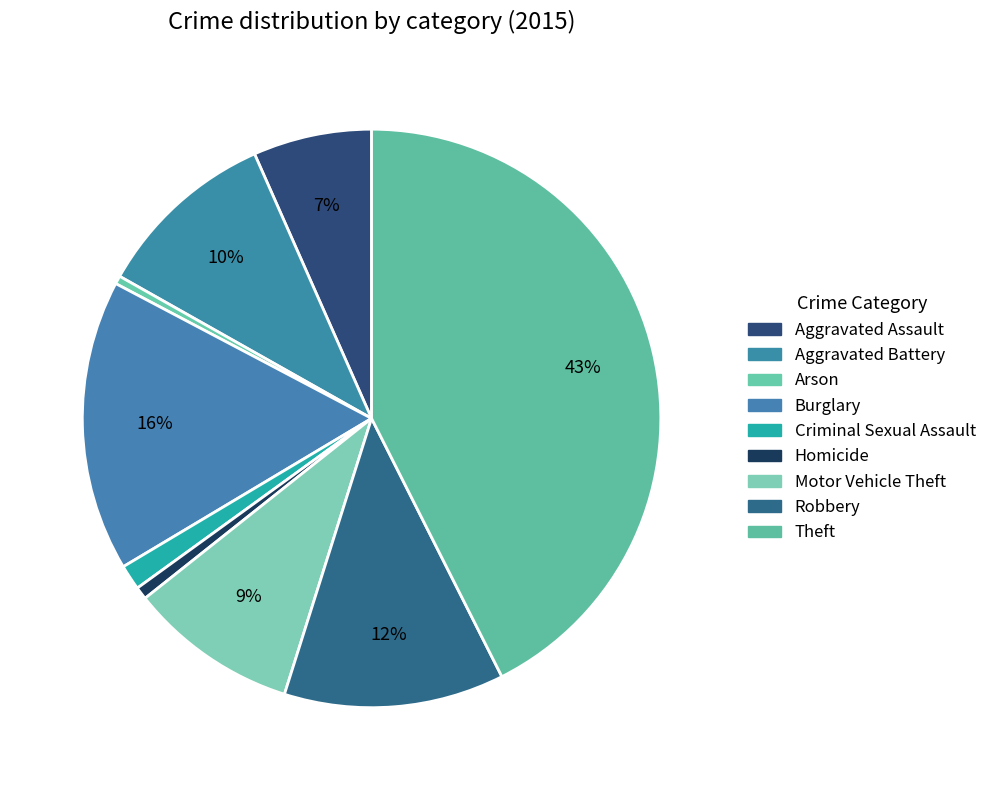

How many slices are in this pie chart?

9